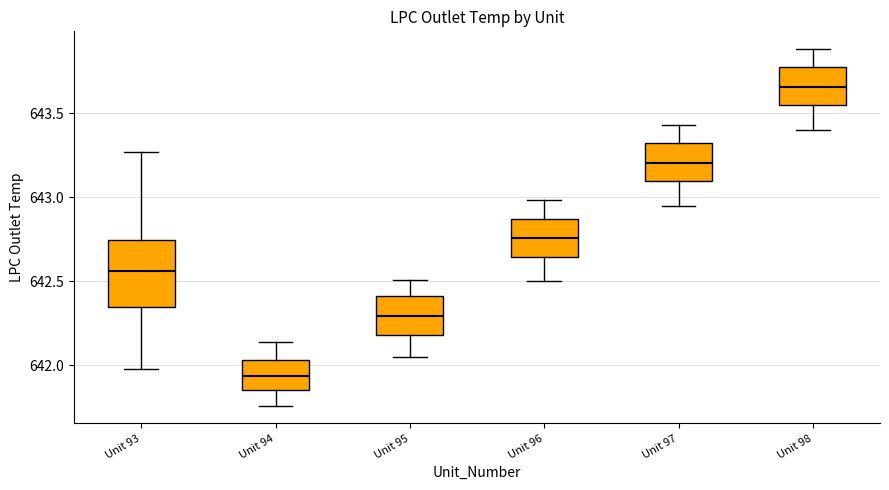

Which box is the tallest, from its lower edge to its upper edge?

Unit 93